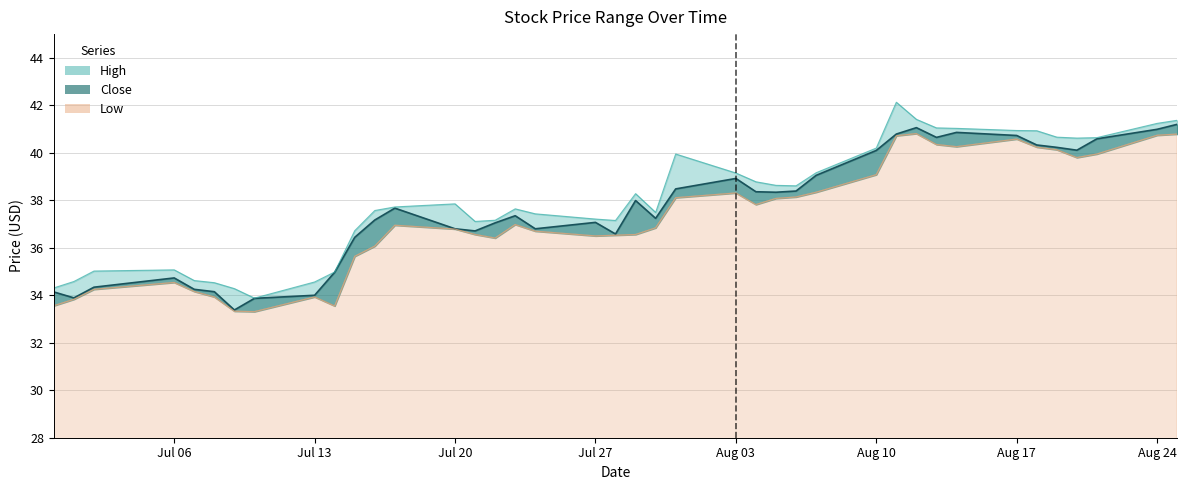

What is the spread (max minus min) of values at 2020-06-30?

0.8